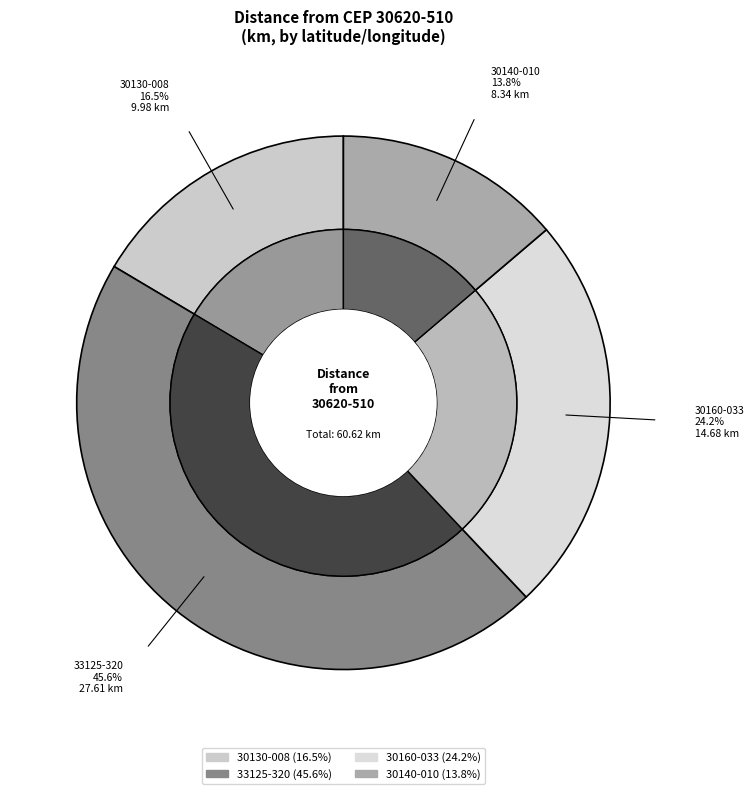

Is there any slice that represents more than half of the pie?

No